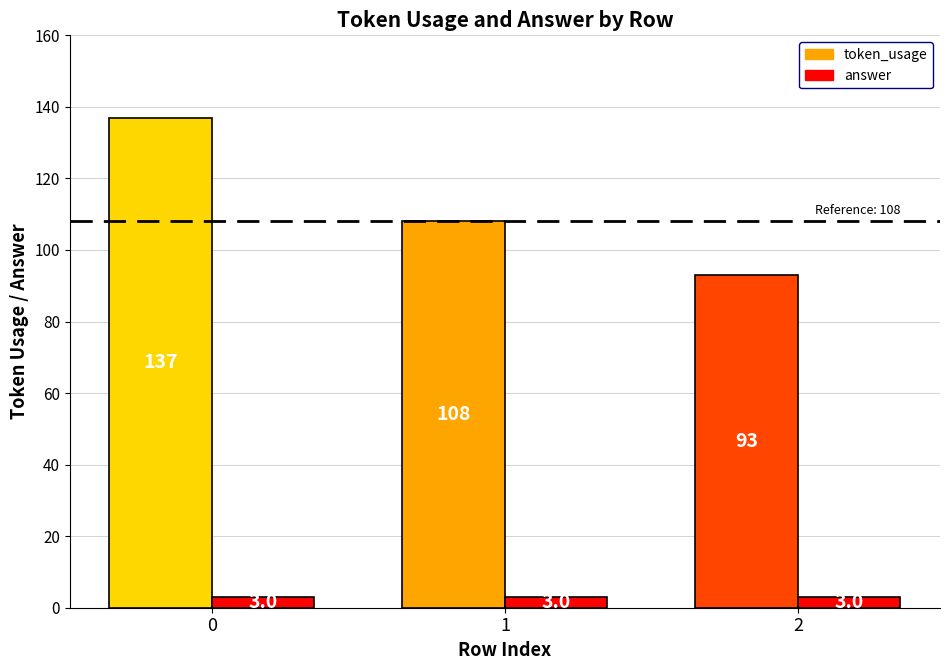

The value of answer at 0 is 3. True or false?

True